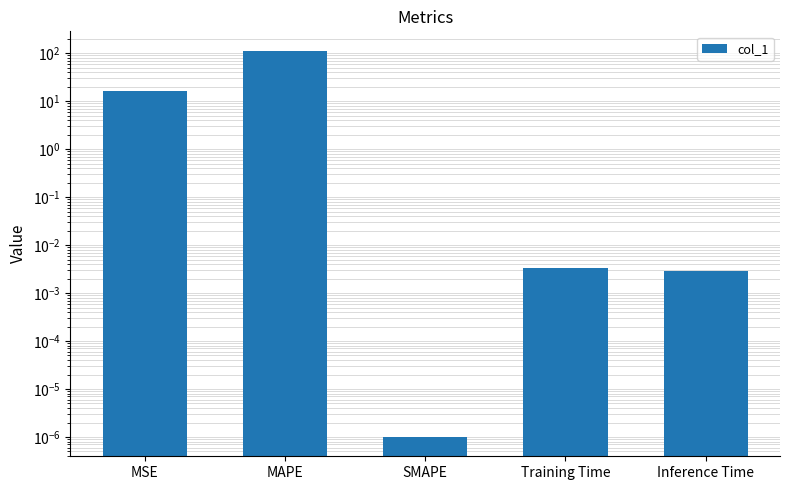

Reading left to right, extract all data points from this chart.

16.0	113.4	0.0	0.0	0.0